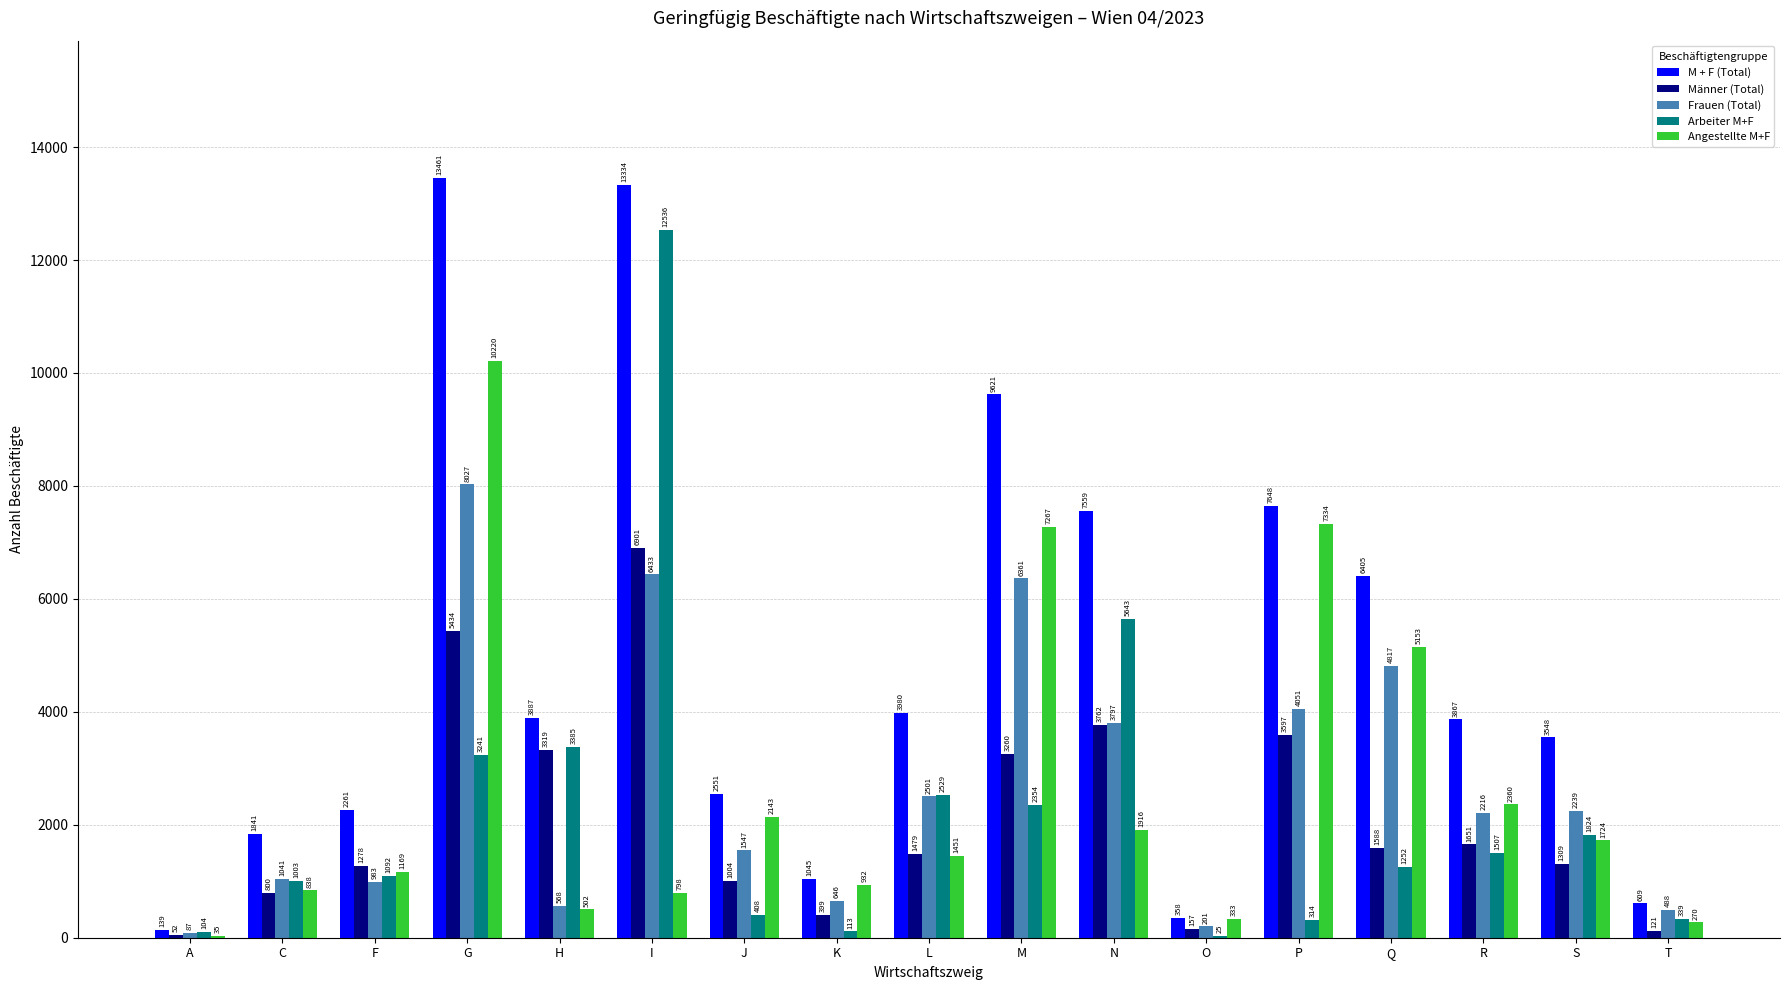

Reading right to left, extract all data points from this chart.

M + F (Total): 609	3548	3867	6405	7648	358	7559	9621	3980	1045	2551	13334	3887	13461	2261	1841	139
Männer (Total): 121	1309	1651	1588	3597	157	3762	3260	1479	399	1004	6901	3319	5434	1278	800	52
Frauen (Total): 488	2239	2216	4817	4051	201	3797	6361	2501	646	1547	6433	568	8027	983	1041	87
Arbeiter M+F: 339	1824	1507	1252	314	25	5643	2354	2529	113	408	12536	3385	3241	1092	1003	104
Angestellte M+F: 270	1724	2360	5153	7334	333	1916	7267	1451	932	2143	798	502	10220	1169	838	35